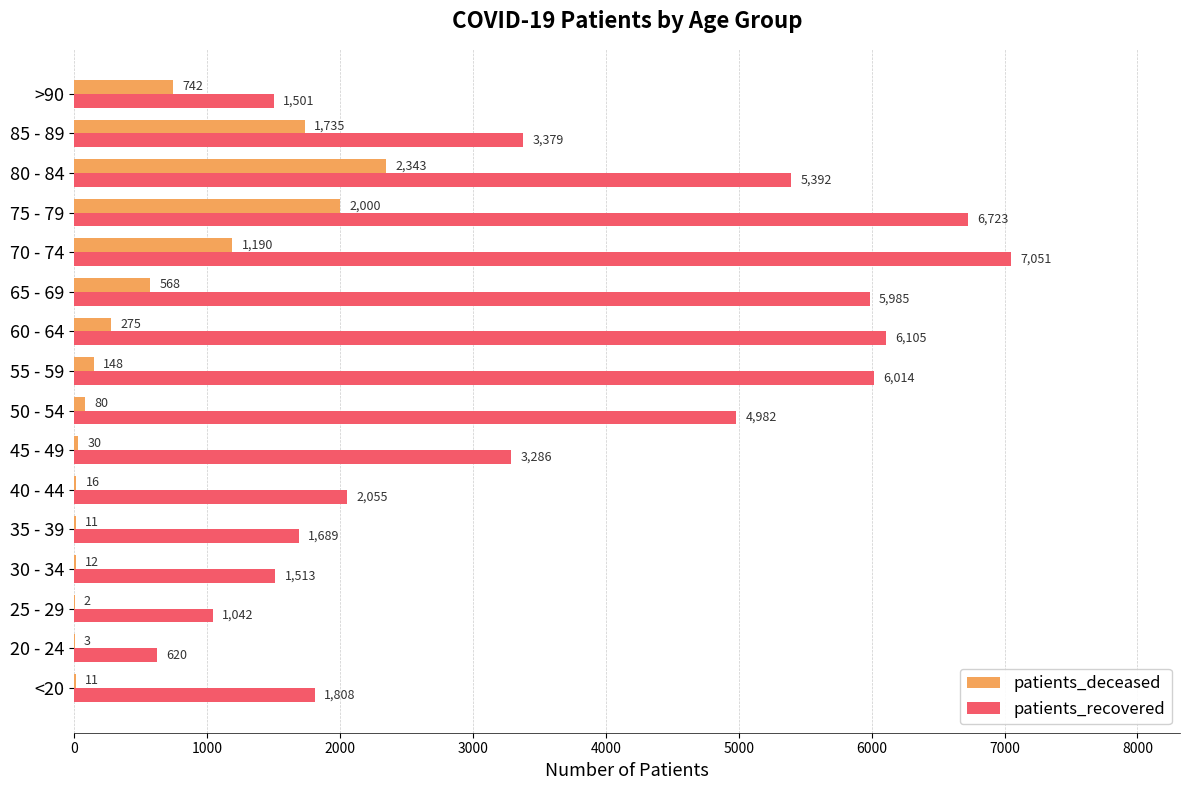

Between 50 - 54 and 65 - 69, which series saw the biggest shift?

patients_recovered